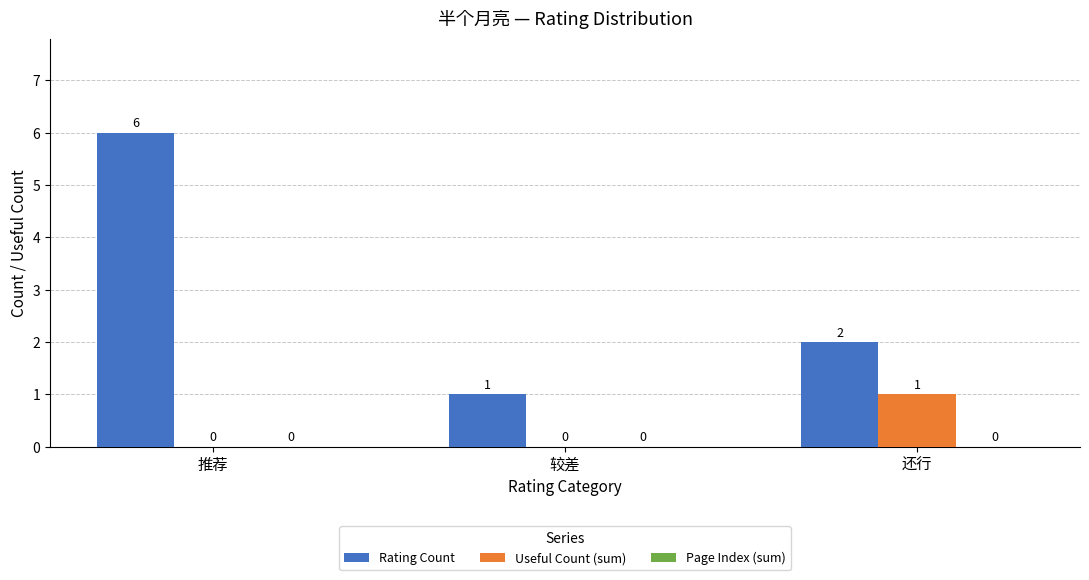

Where is Rating Count nearest to the value 3?

还行